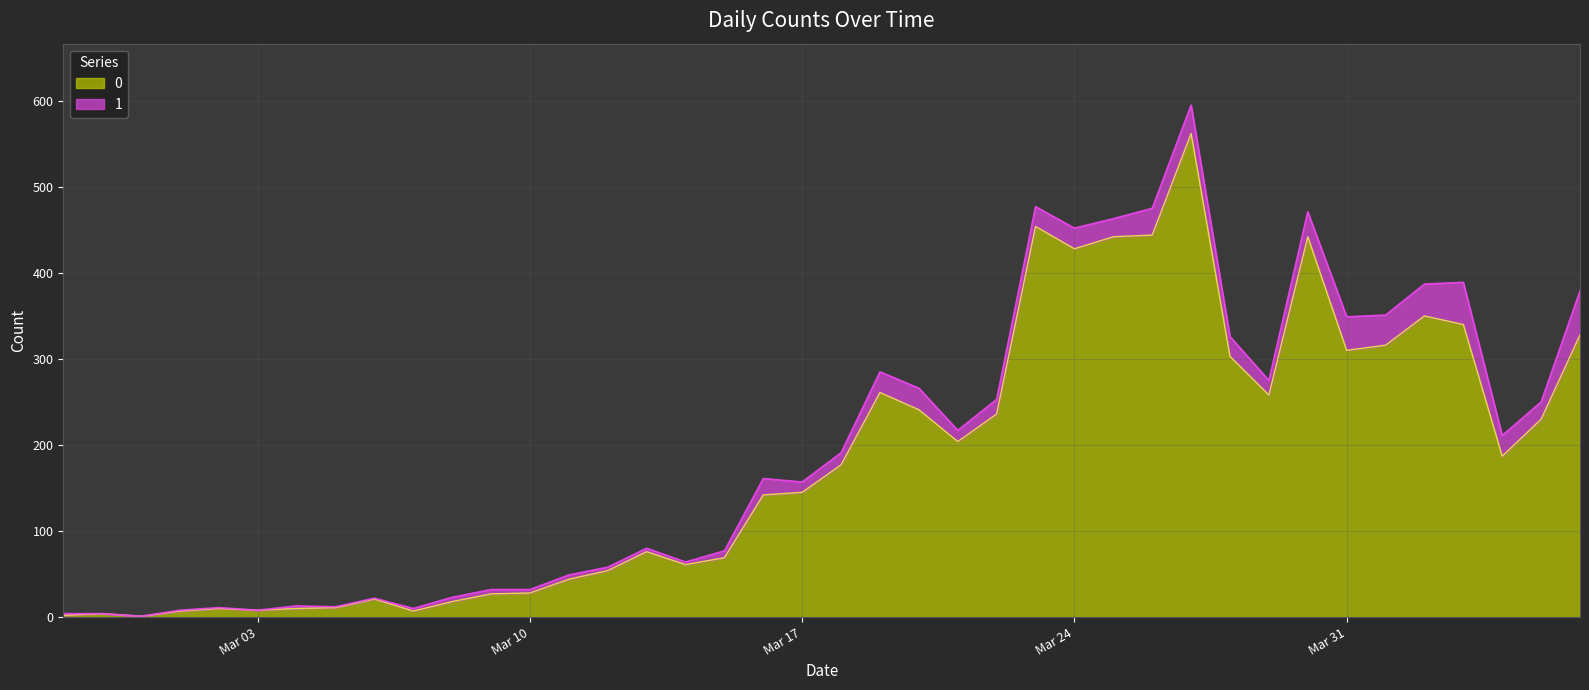

What is the value of the 10th point from the left?

7